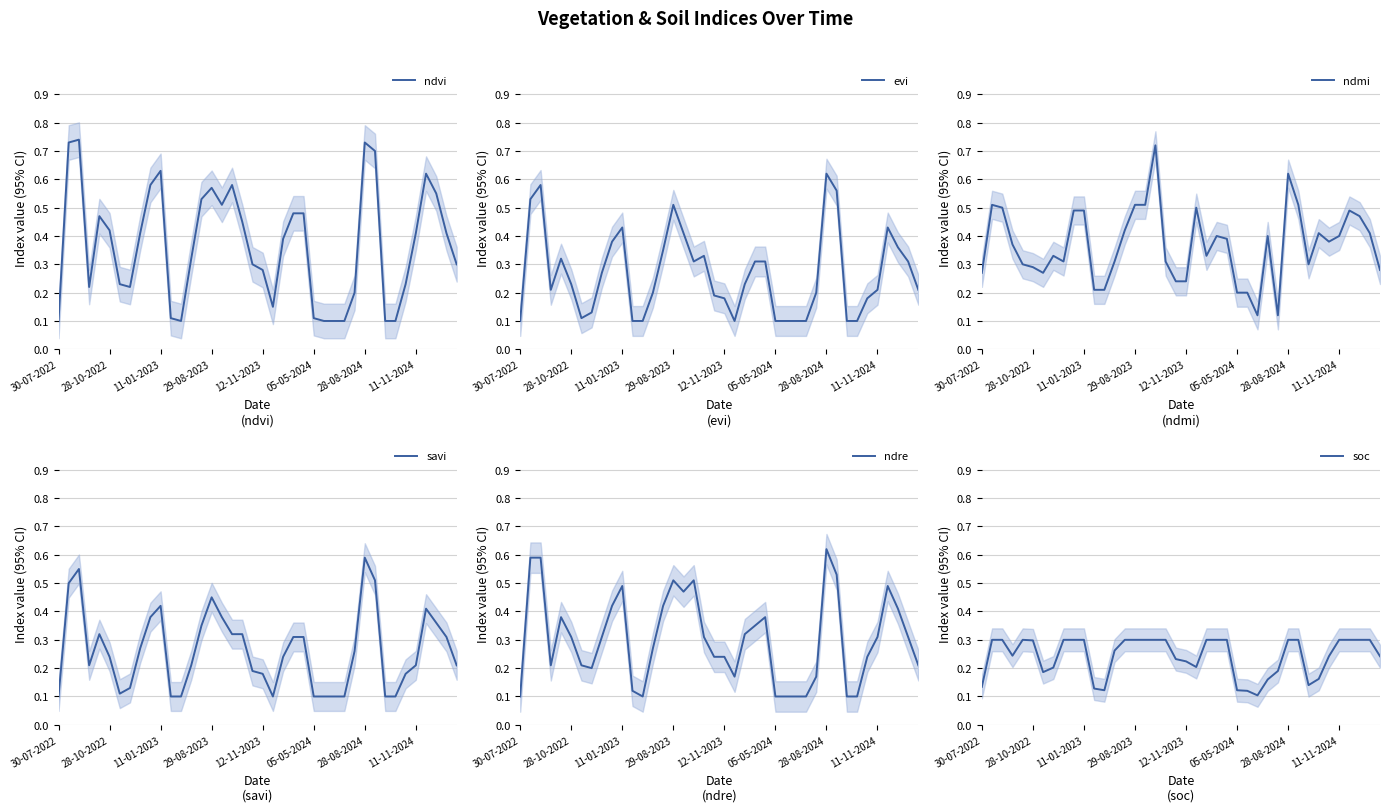

List the series in order of their peak value, lowest first.

soc, savi, evi, ndre, ndmi, ndvi